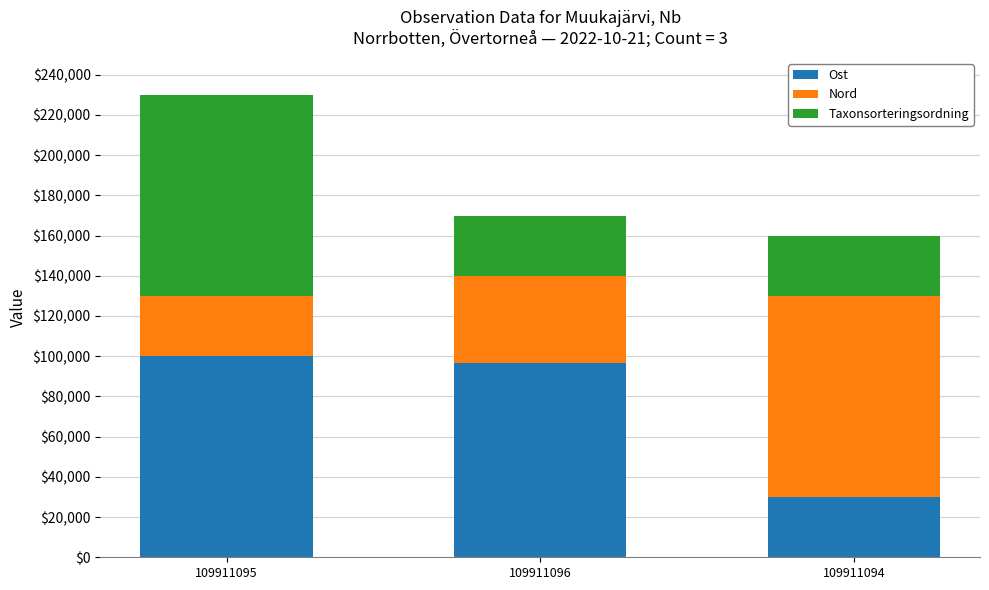

True or false: Ost has a value of 100000.0 at 109911095.

True